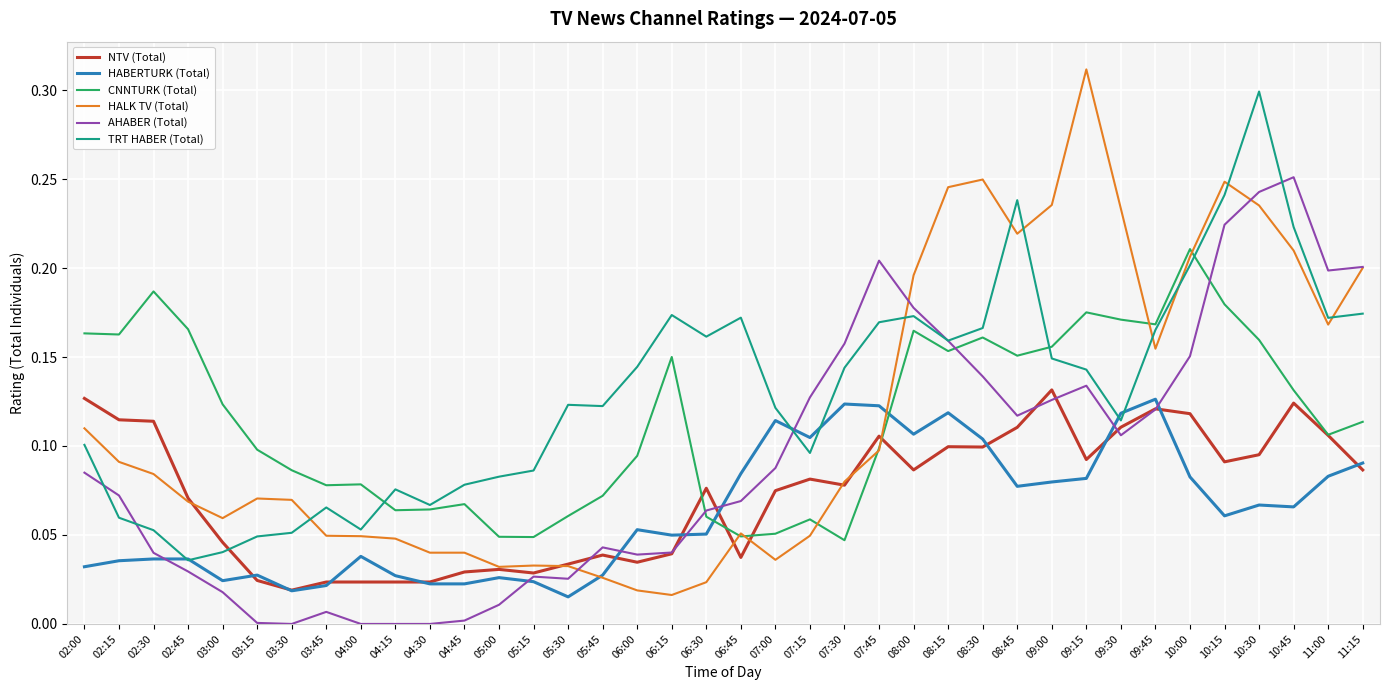

What position from the right is 04:30?

28